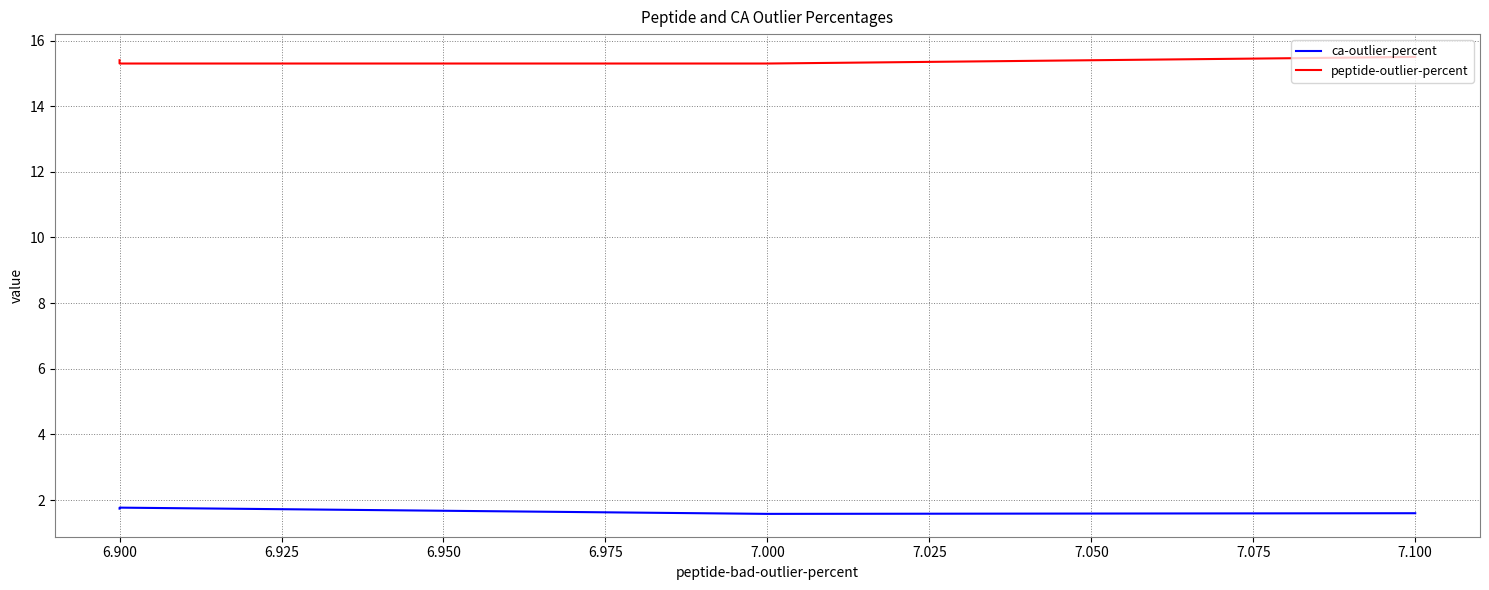

What is the difference between the highest and lowest values at 6.900?

13.5